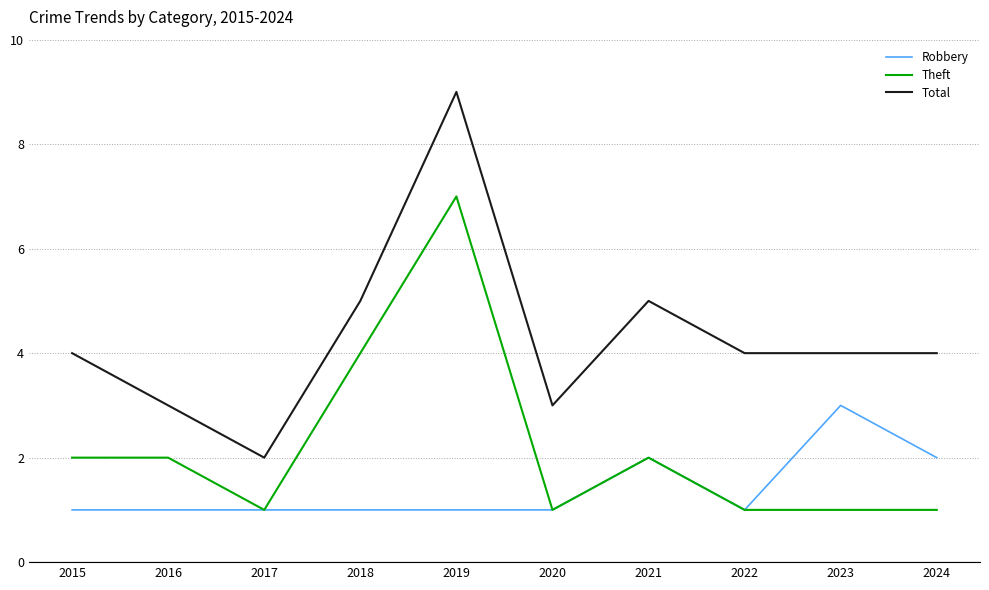

Which category has the highest value in the Total series?

2019